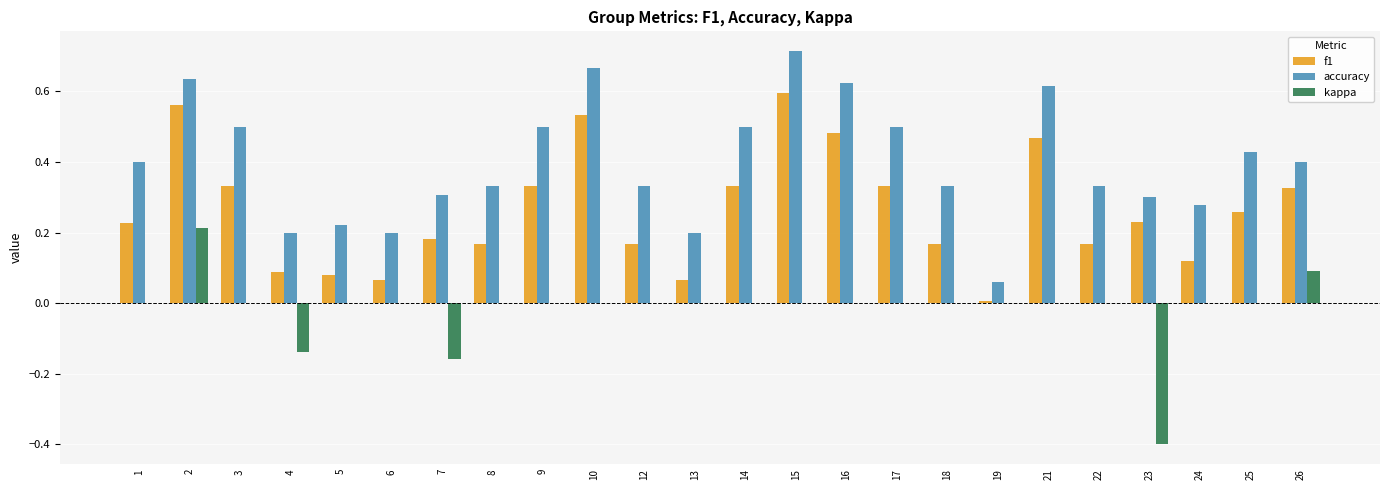

The value of f1 at 10 is 0.5. True or false?

True